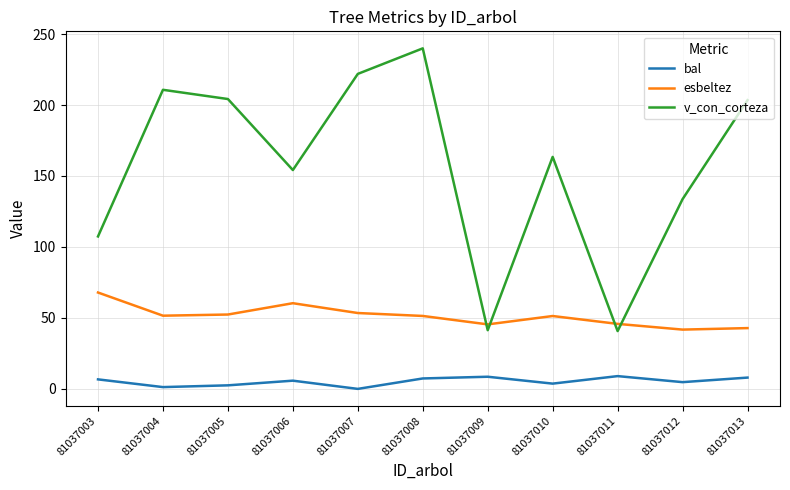

How many series are shown in this chart?

3